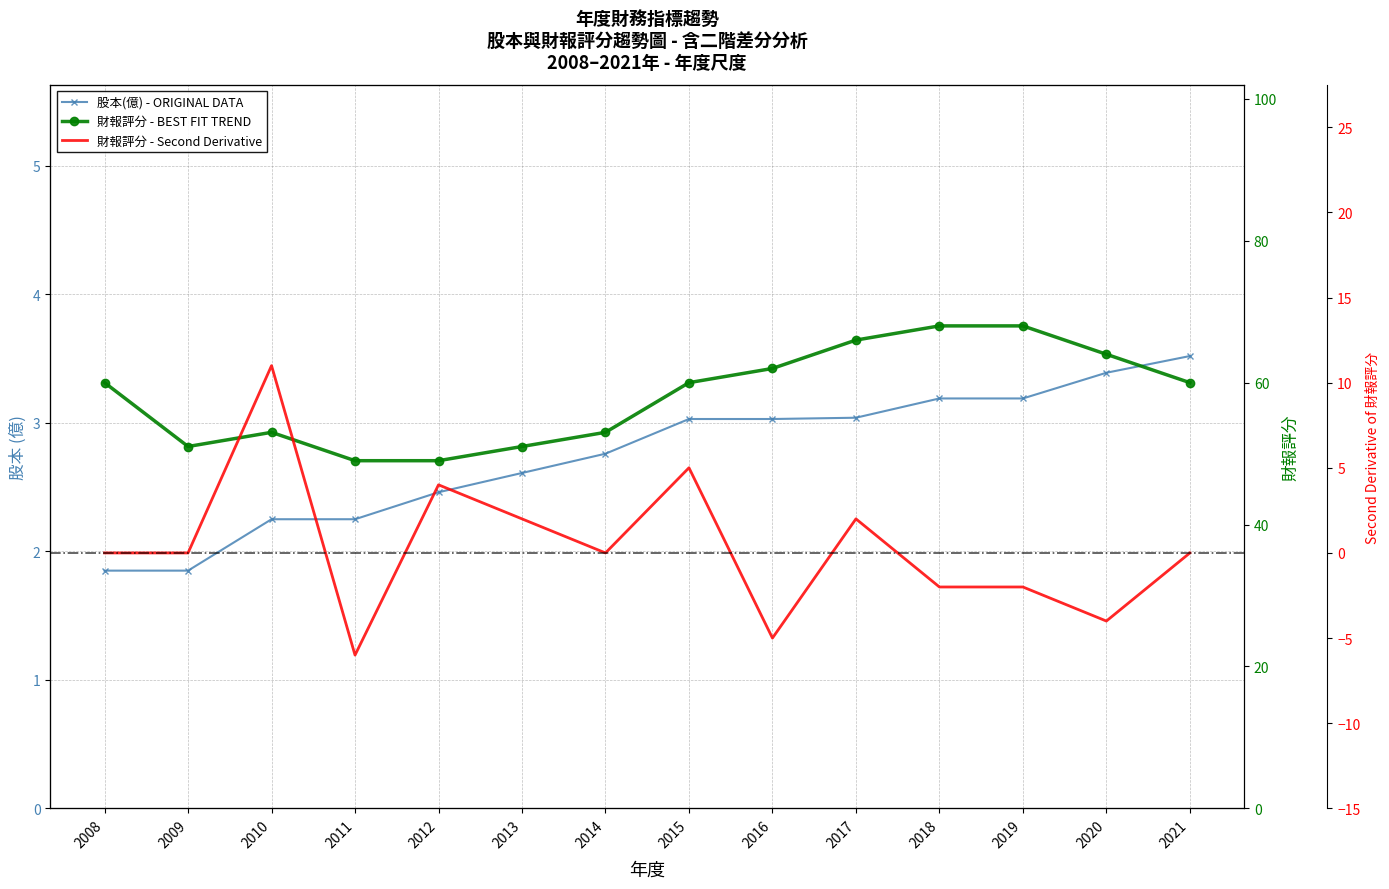

How many data points in 股本(億) are above 3?

7